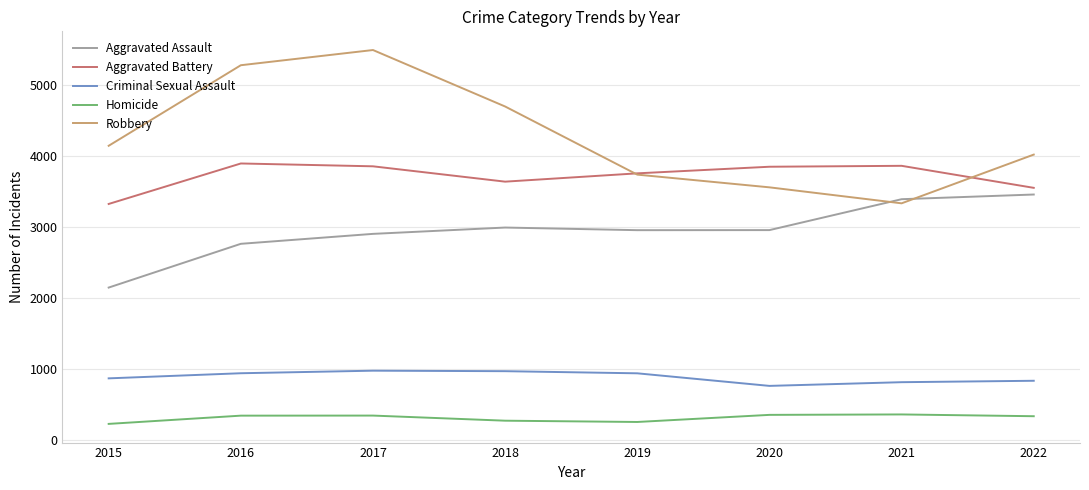

True or false: Aggravated Battery and Aggravated Assault cross at least once.

False